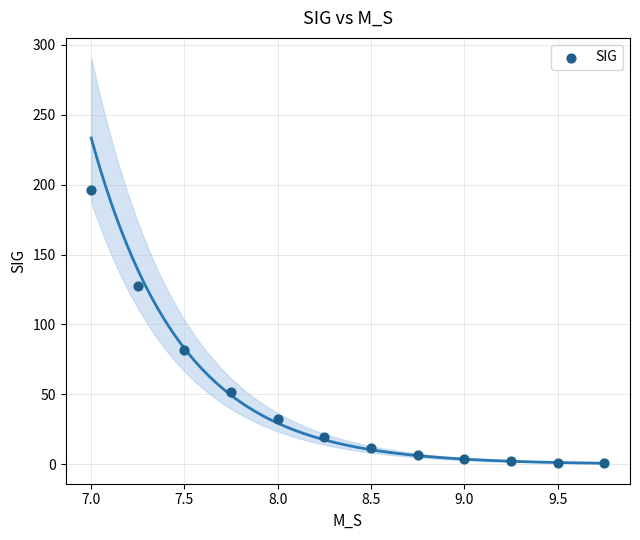

What is the average X value?

8.4